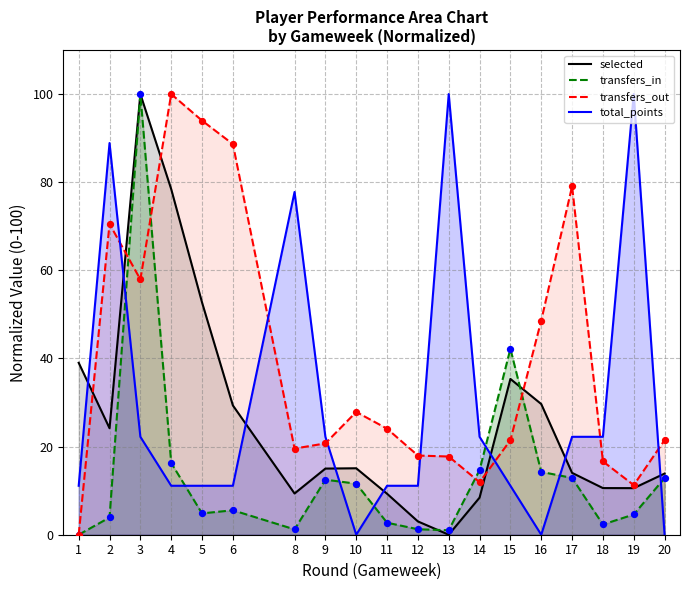

What are all the series names shown in the legend?

selected, transfers_in, transfers_out, total_points